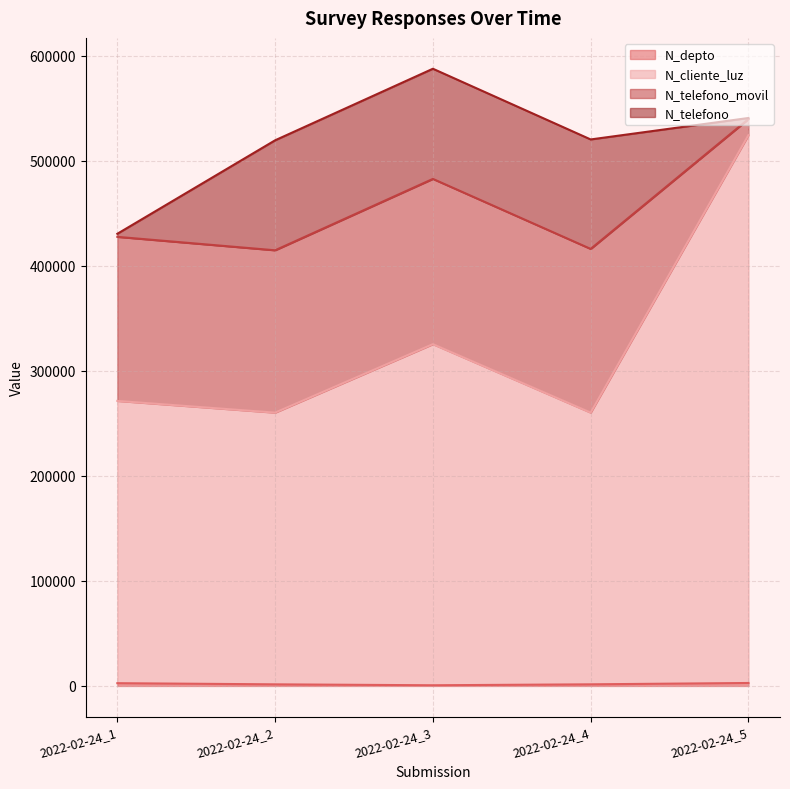

True or false: N_depto has more than 1 points higher than both neighbors.

False